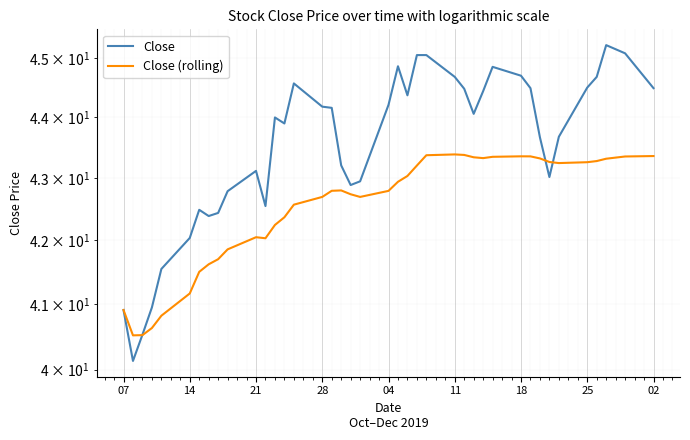

How many lines are shown in the chart?

2